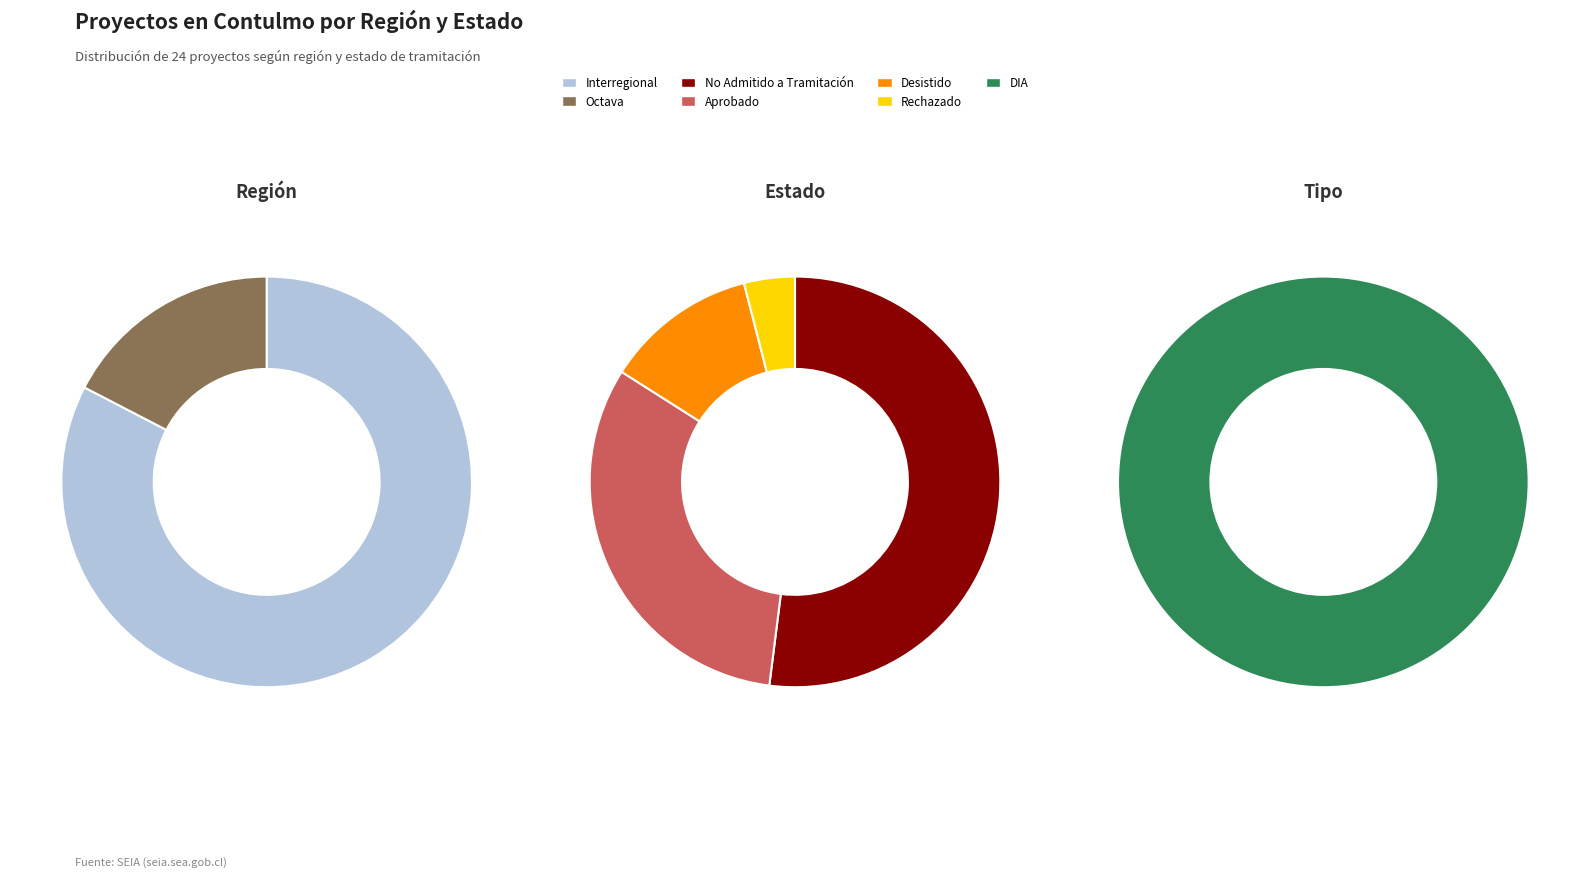

True or false: No Admitido a Tramitación accounts for 18% of the total.

False